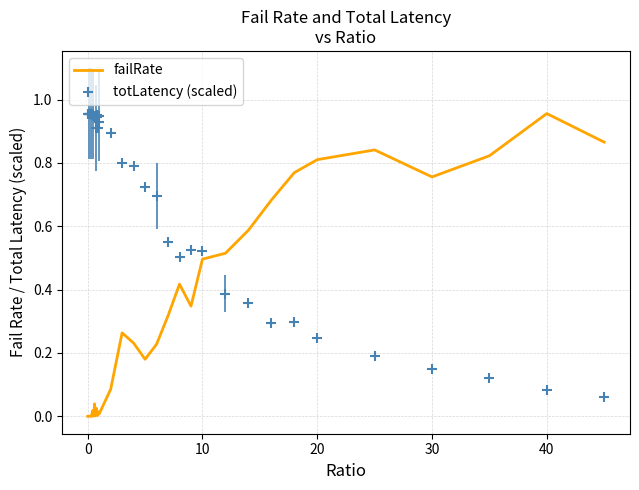

At which label does failRate reach its peak?

40